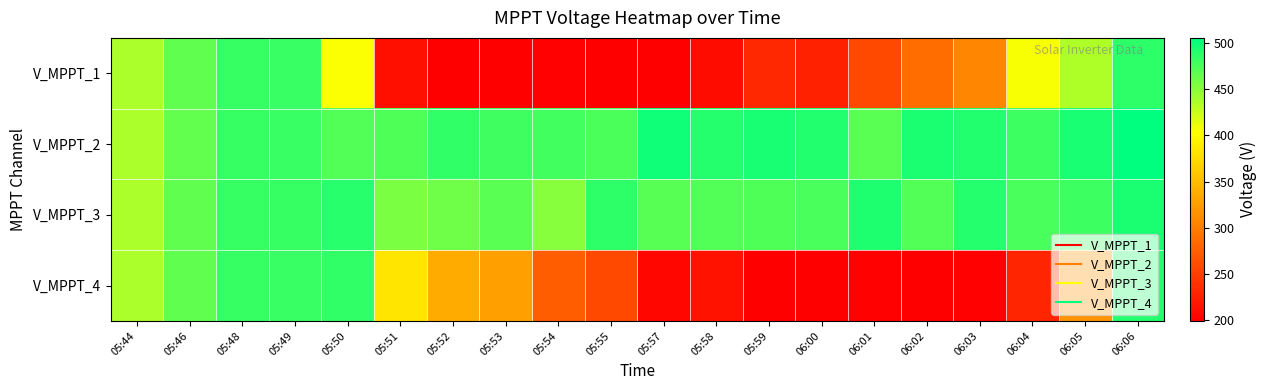

How many data points does each series have?

20